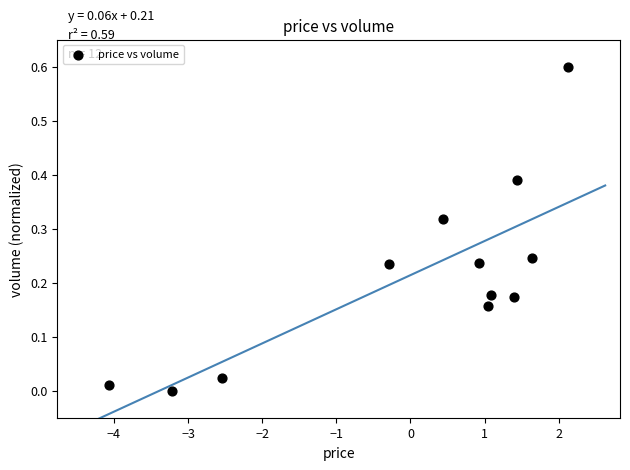

What is the range of Y values (max minus min)?

0.6